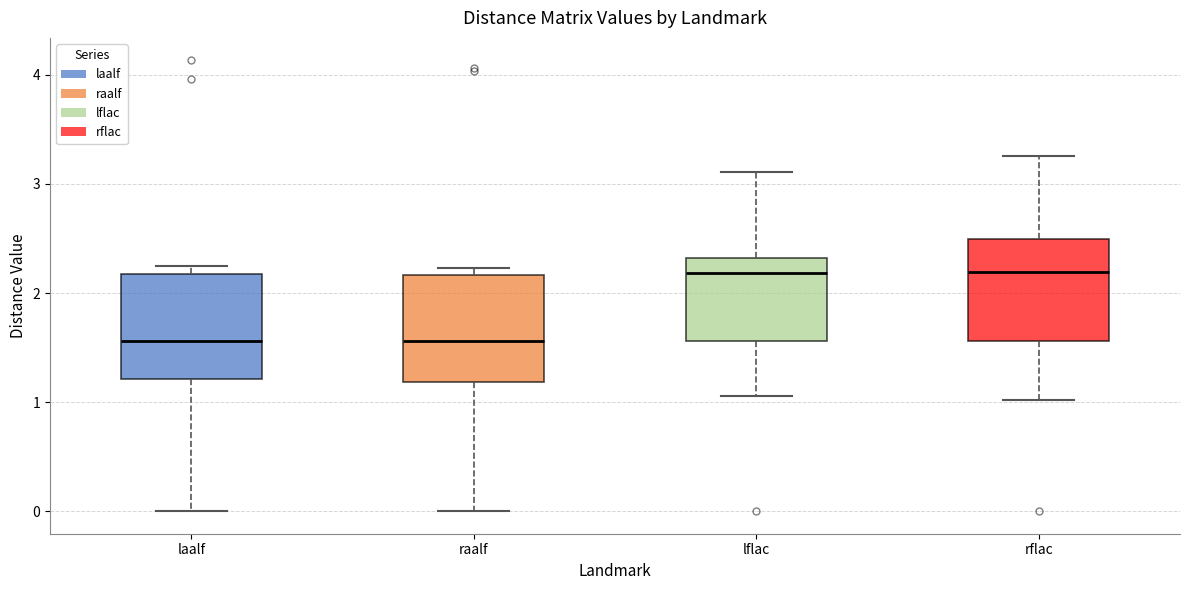

Reading left to right, transcribe this box plot: for each box, give where its median line is, the range the box spans, and where its two whiskers end, as read against the y-axis. The values are not printed on the chart, so give them approximately, as read against the axis.

laalf: median 1.6, box 1.2 to 2.2, whiskers 0.0 to 2.2 (just above the box's upper edge)
raalf: median 1.6, box 1.2 to 2.2, whiskers 0.0 to 2.2 (just above the box's upper edge)
lflac: median 2.2, box 1.6 to 2.3, whiskers 1.1 to 3.1
rflac: median 2.2, box 1.6 to 2.5, whiskers 1.0 to 3.3